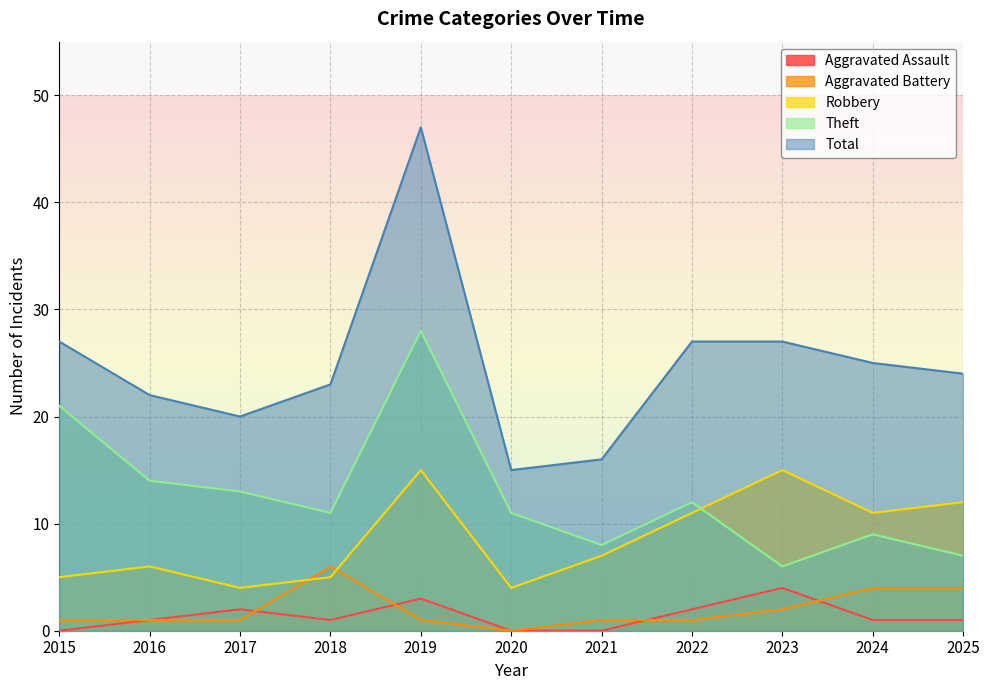

List the series in order of their peak value, lowest first.

Aggravated Assault, Aggravated Battery, Robbery, Theft, Total